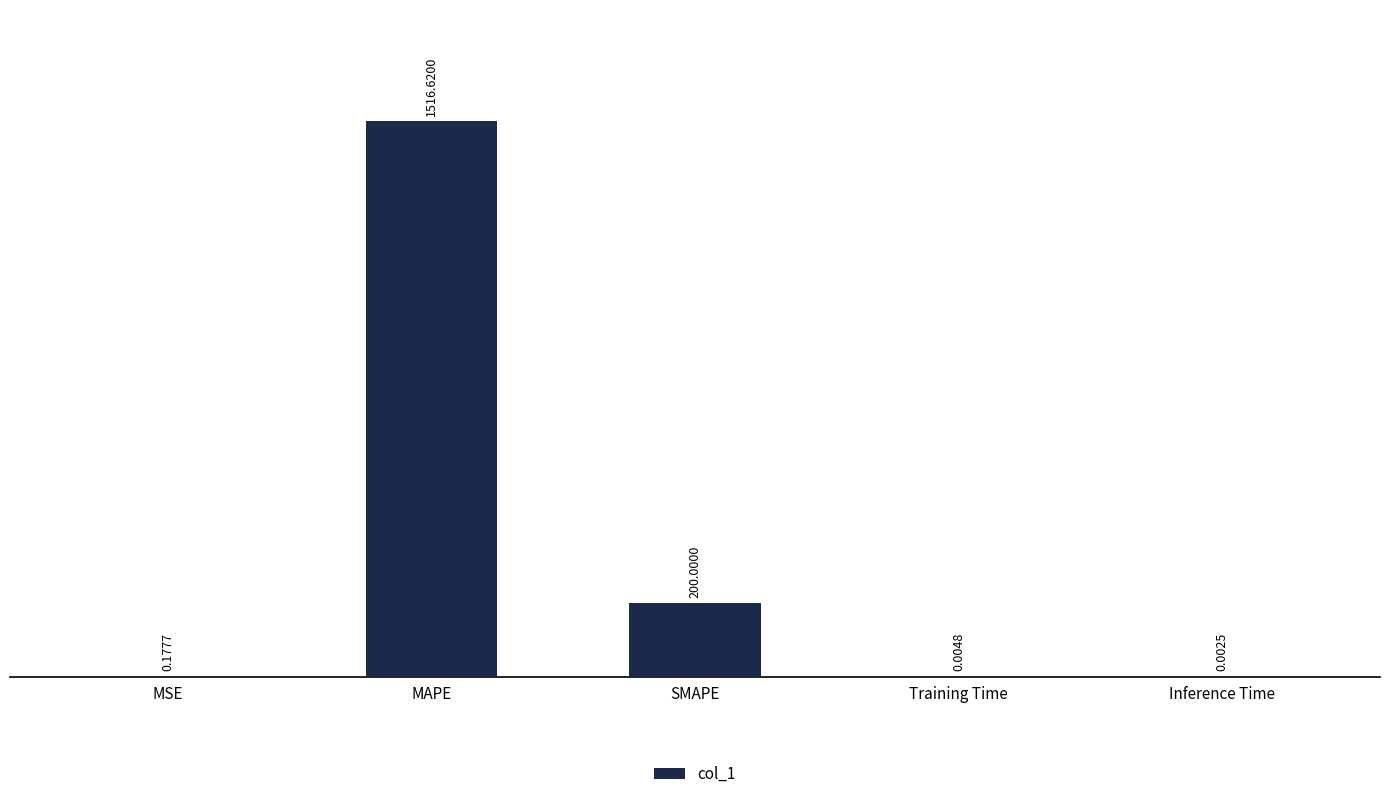

What is the change in value from MAPE to SMAPE?

-1316.6